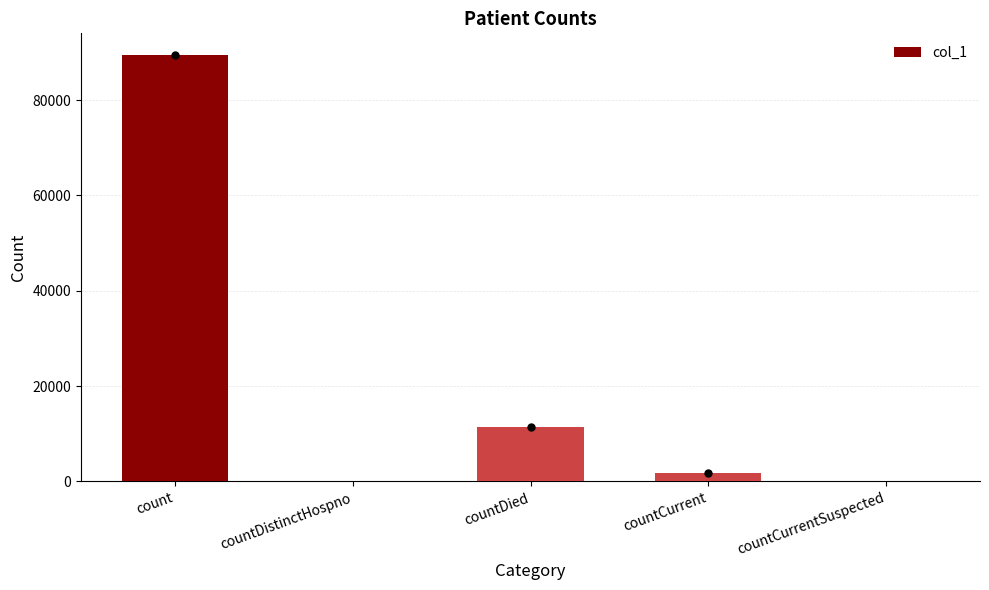

At which label is the value closest to 44774?

countDied